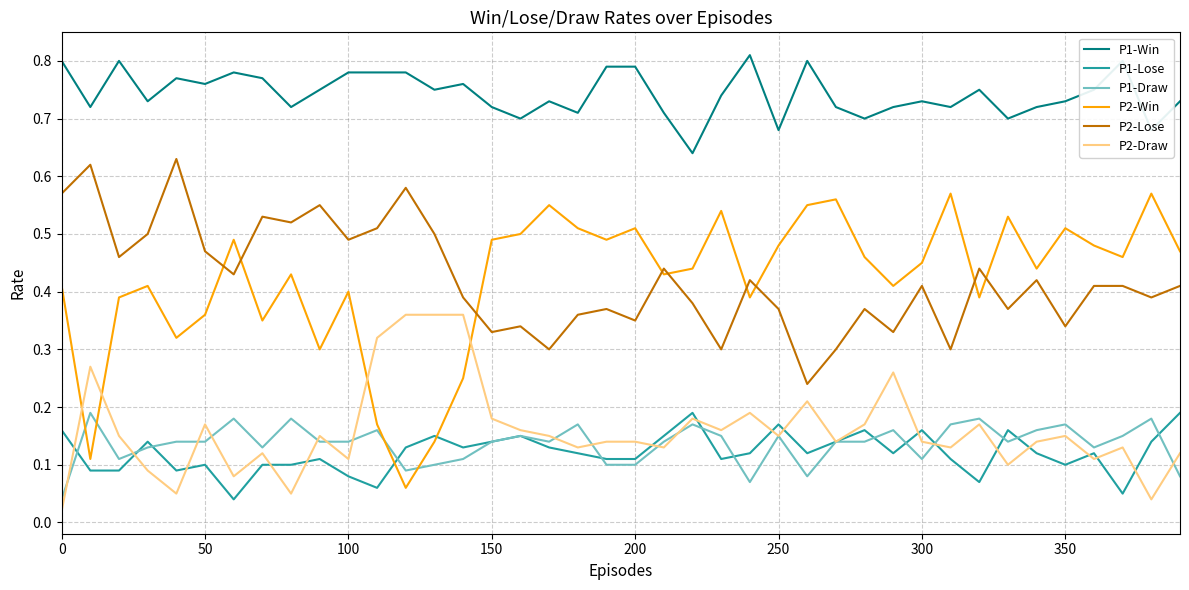

True or false: P1-Draw has more than 0 interior local peaks.

True